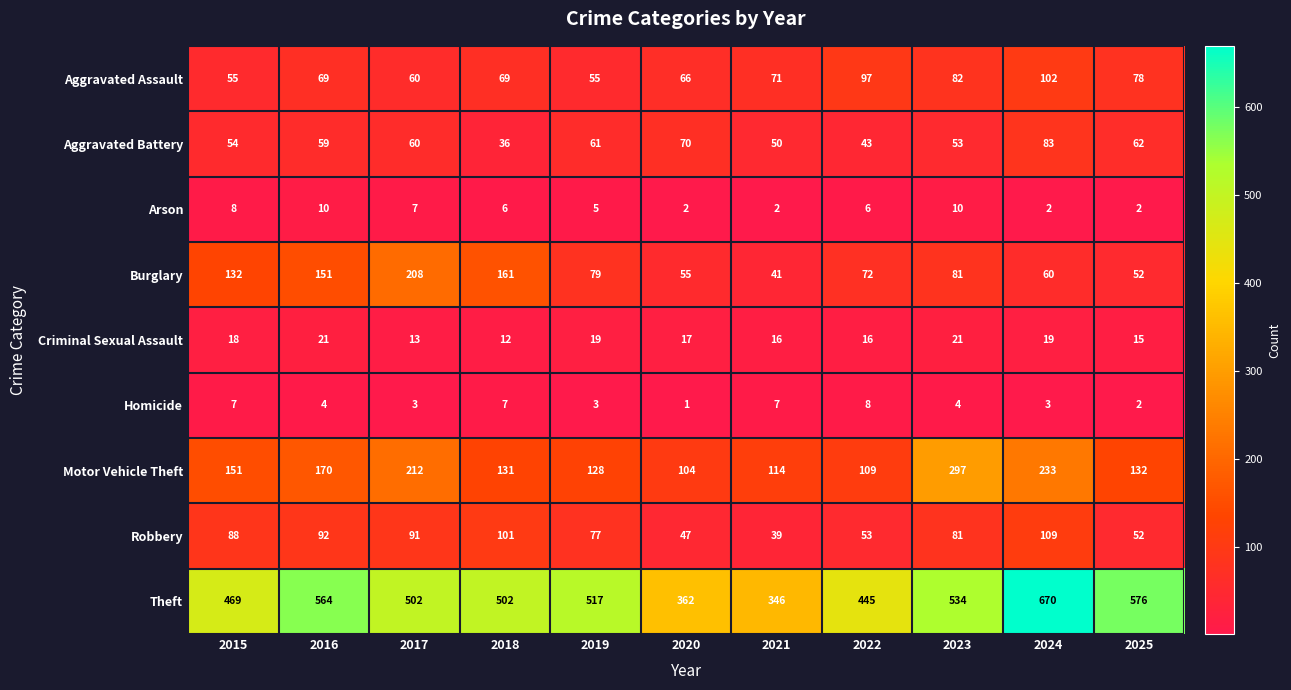

At which category does the chart reach its minimum across all series?

2020